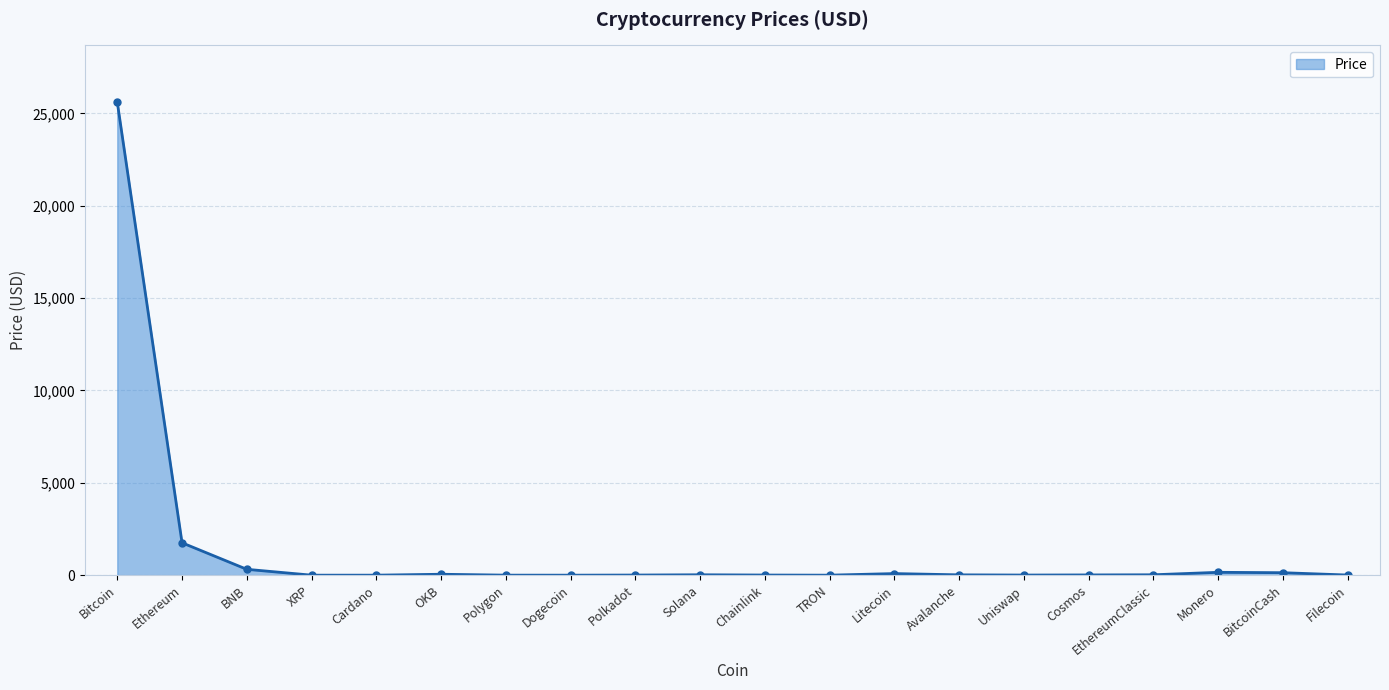

What is the label of the 17th point from the right?

XRP